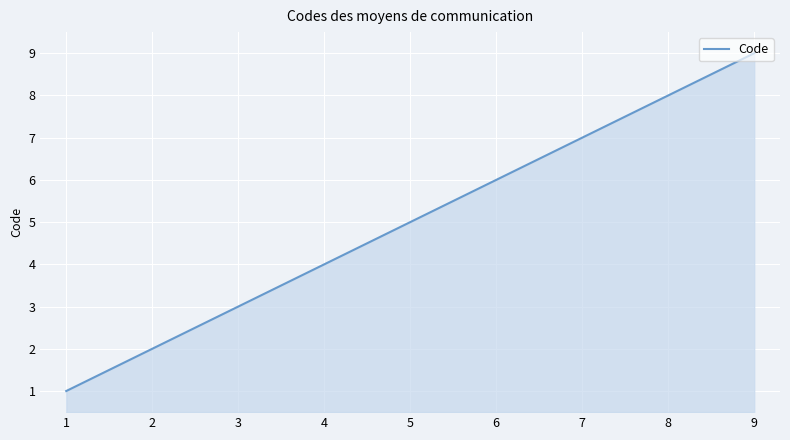

What is the maximum value shown in the chart?

9.0